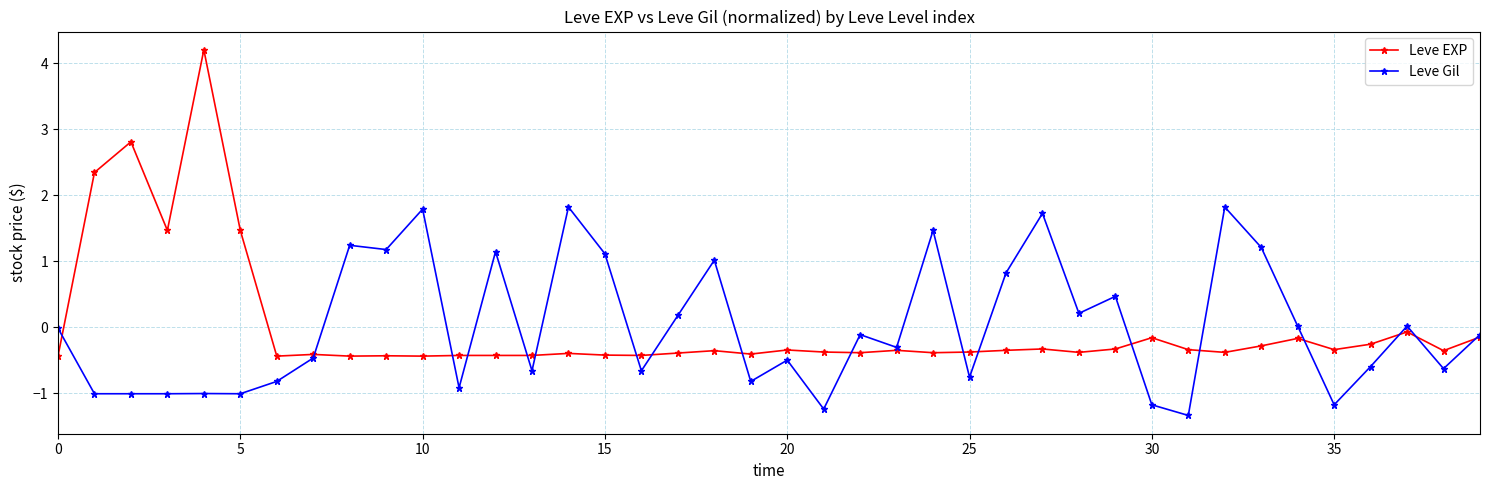

True or false: Leve EXP has more than 2 interior local peaks.

True